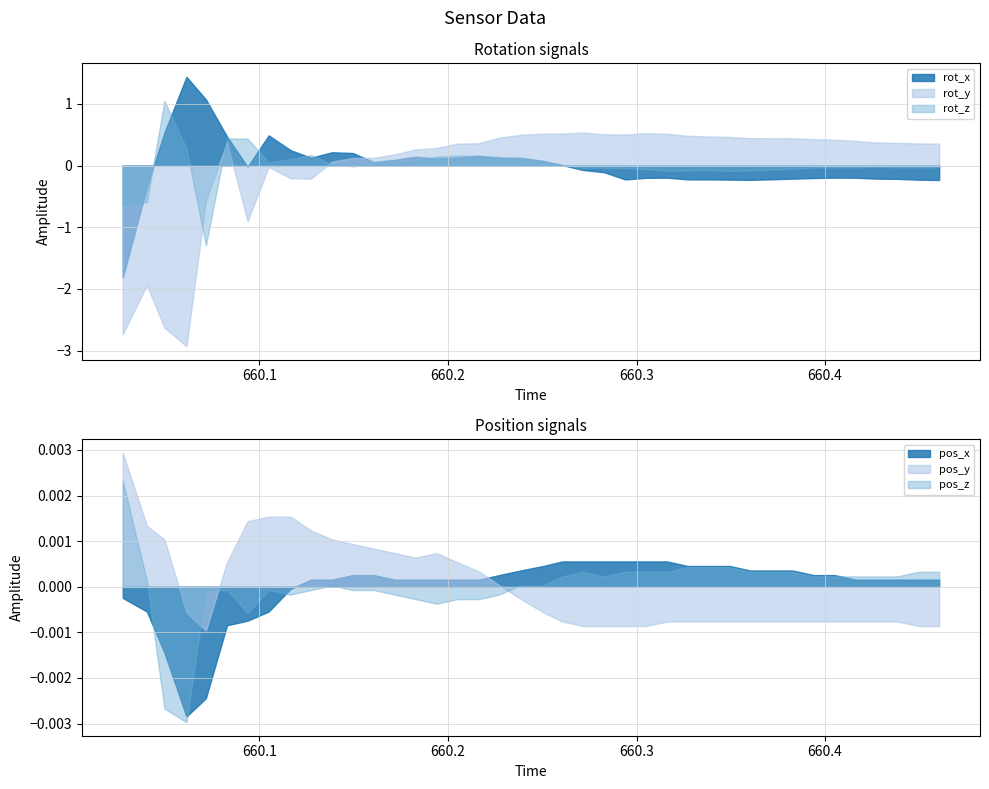

How many interior local valleys does the rot_y series have?

4